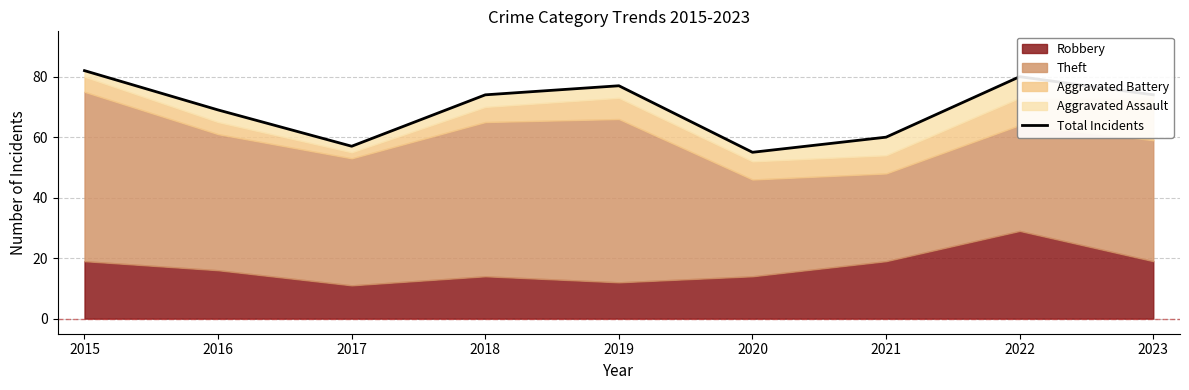

True or false: the data shows 45 at 2019.

False